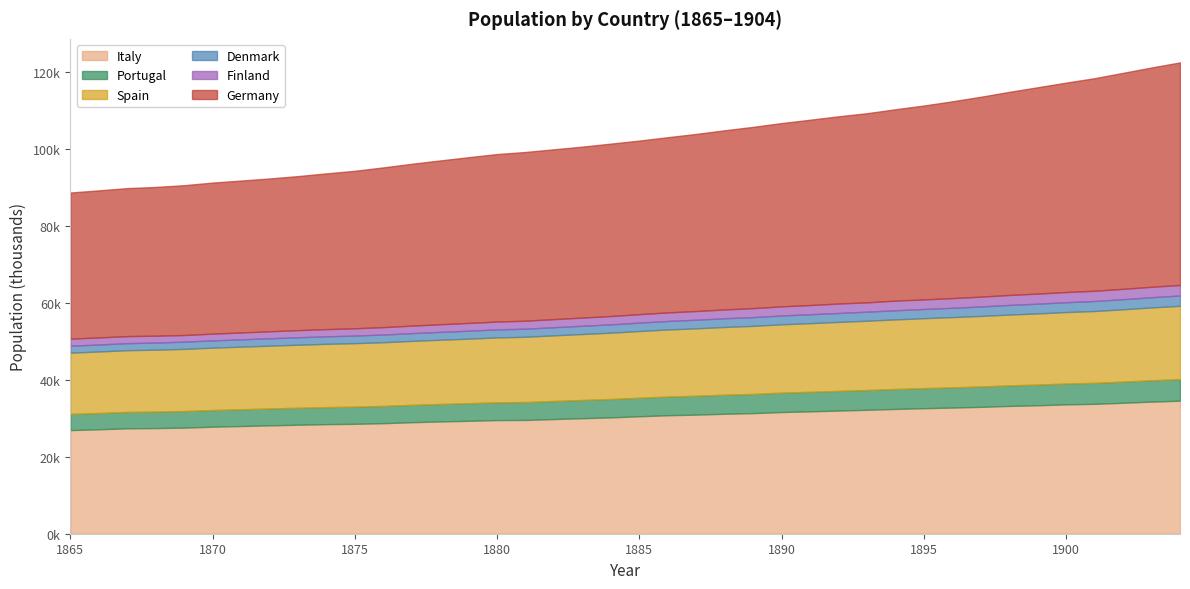

Between 1881 and 1876, which is larger?

1881